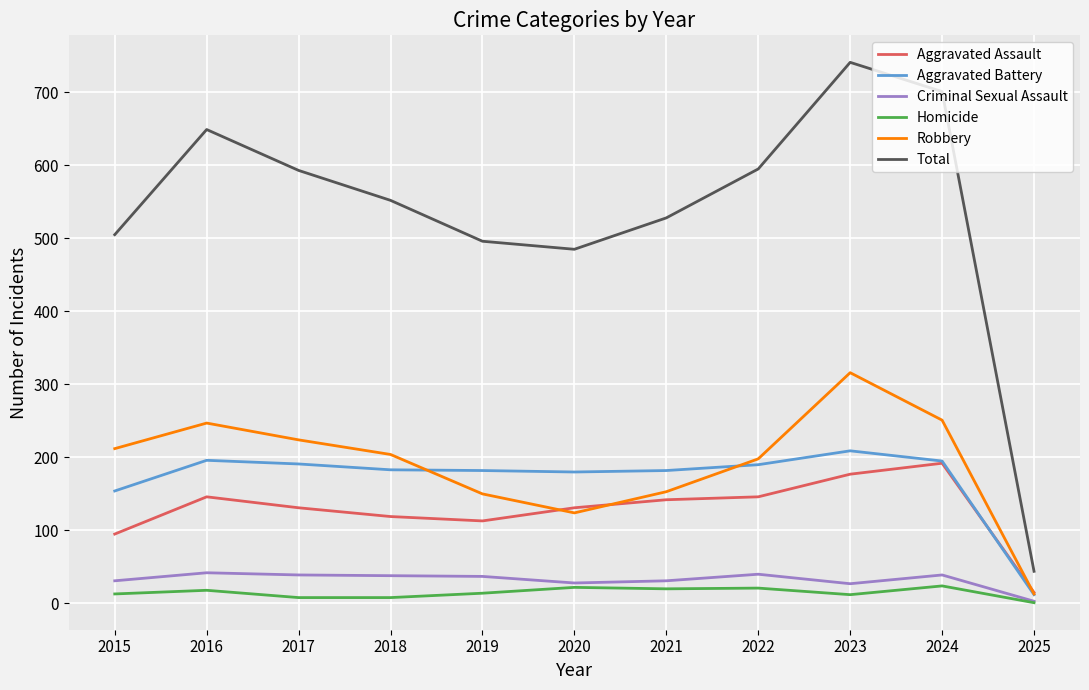

Which category has the highest value across all series?

2023